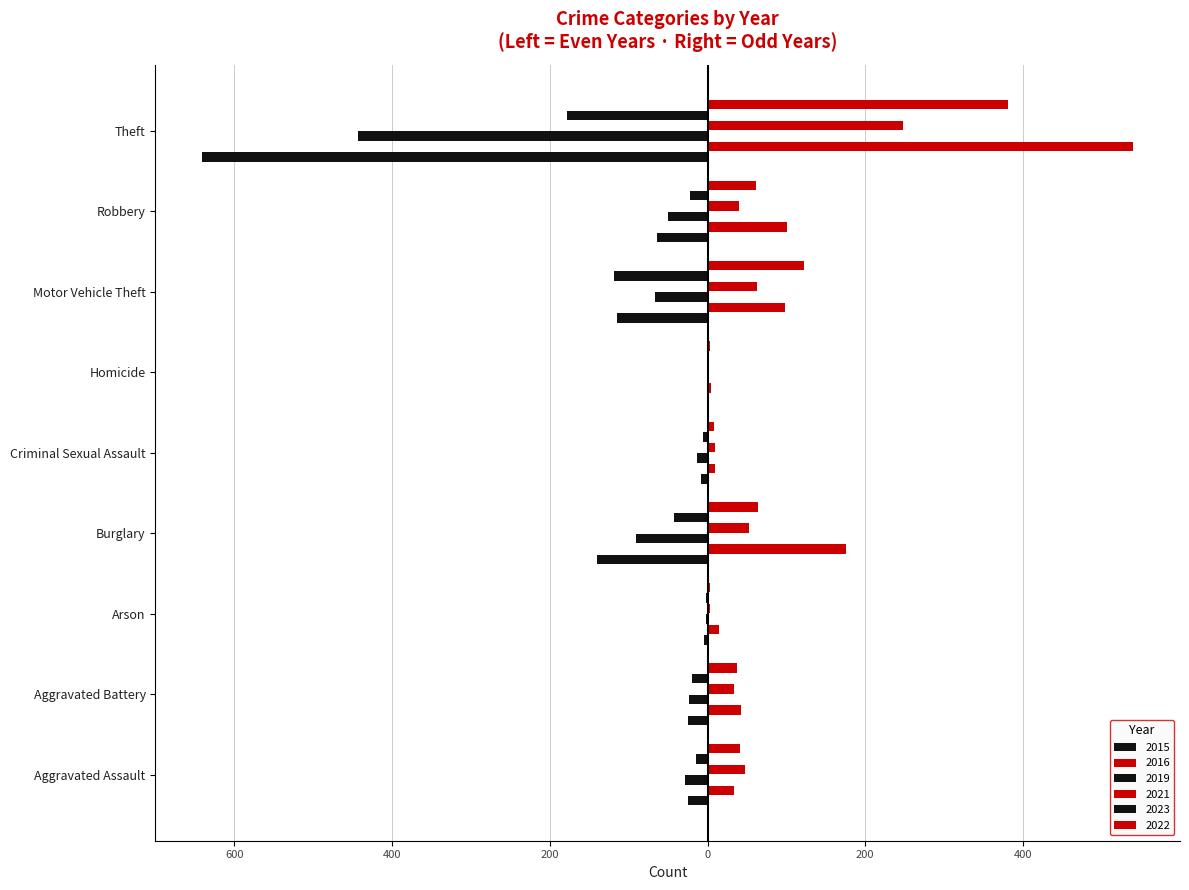

What is the sum of all 2023 values?

-405